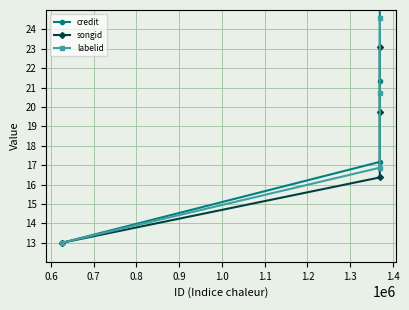

True or false: songid and labelid intersect in this chart.

False